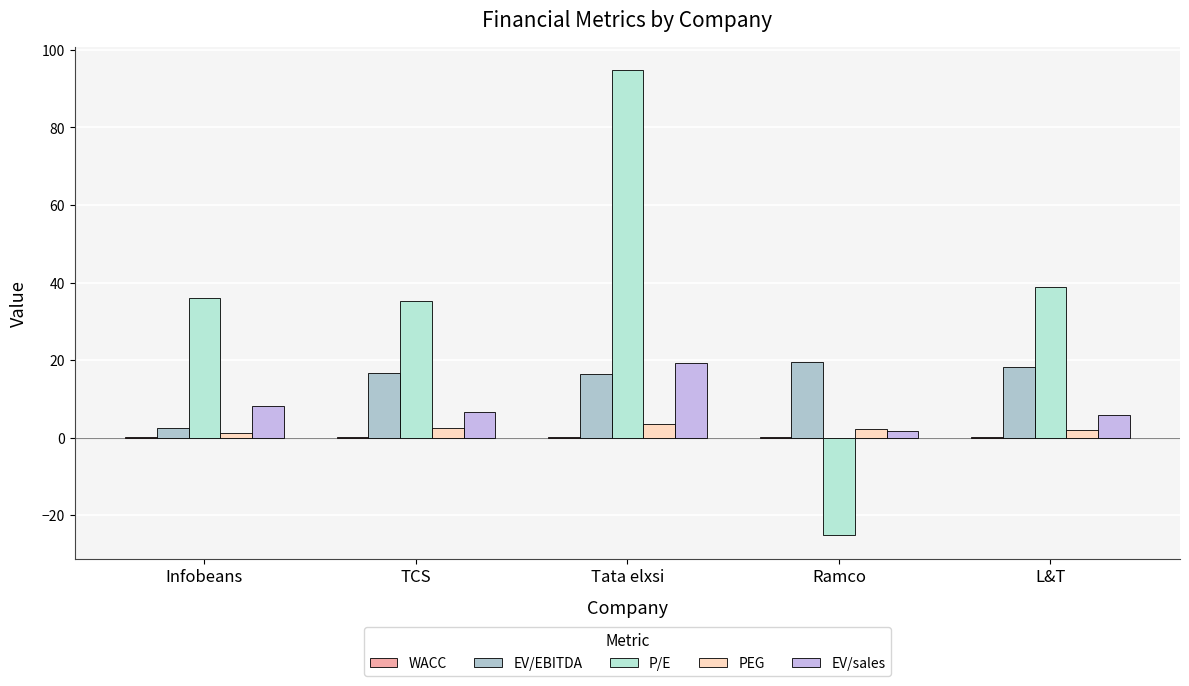

At which label does PEG first exceed 2?

TCS